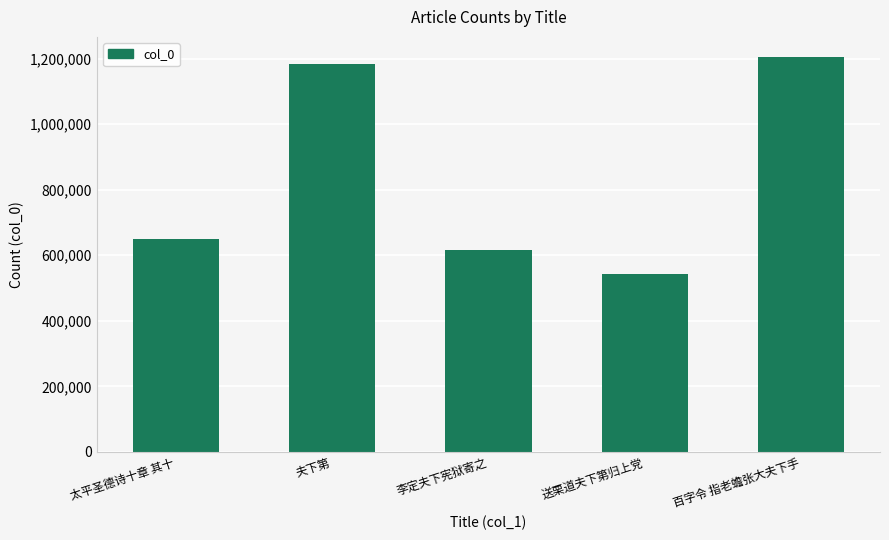

What is the label of the 5th bar from the left?

百字令 指老蟾张大夫下手